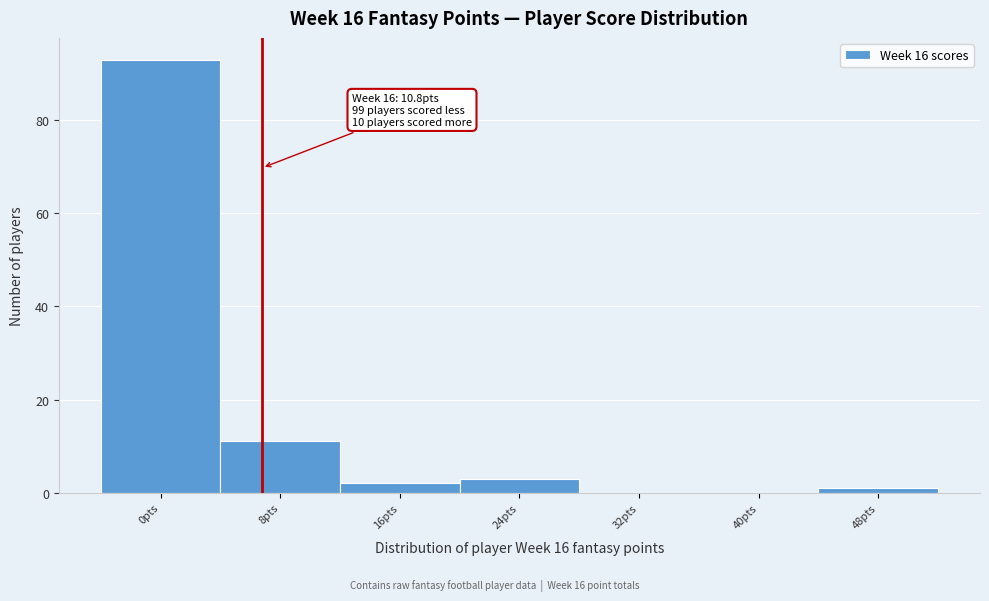

Reading left to right, what are all the values shown in this chart?

0pts=93	8pts=11	16pts=2	24pts=3	32pts=0	40pts=0	48pts=1